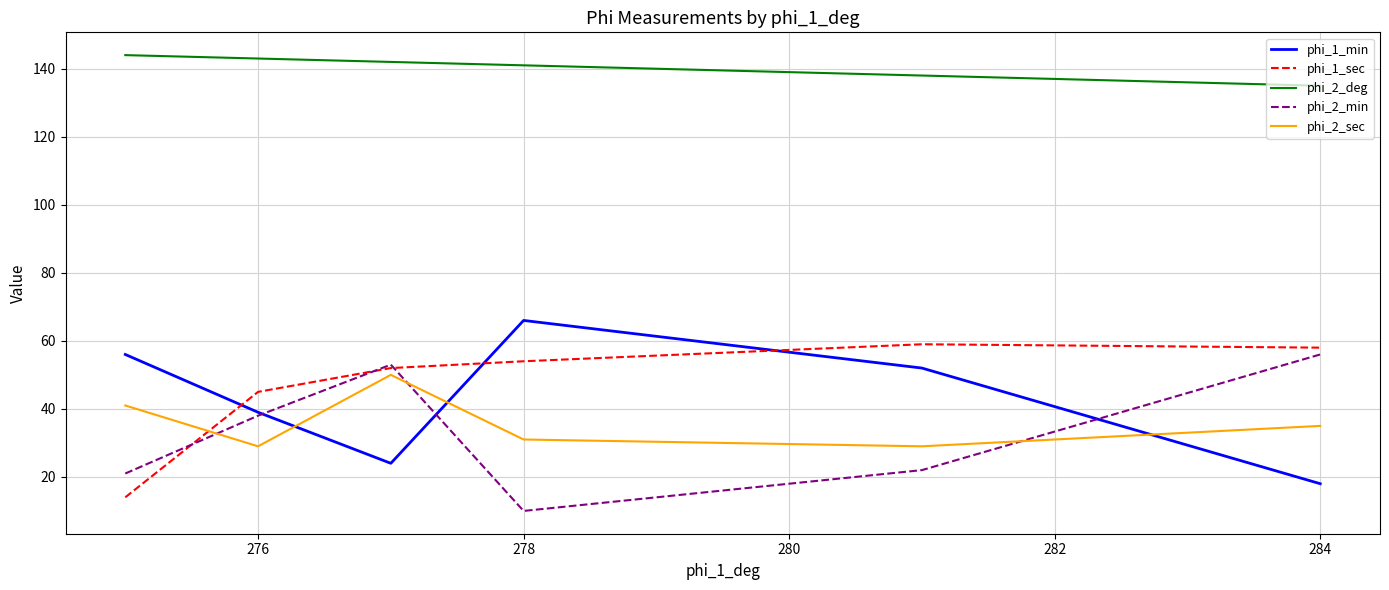

What is the minimum value shown in the chart?

10